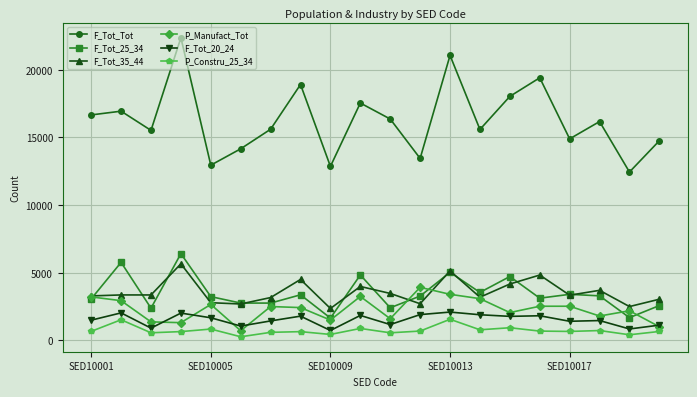

True or false: F_Tot_20_24 has more than 2 interior local peaks.

True